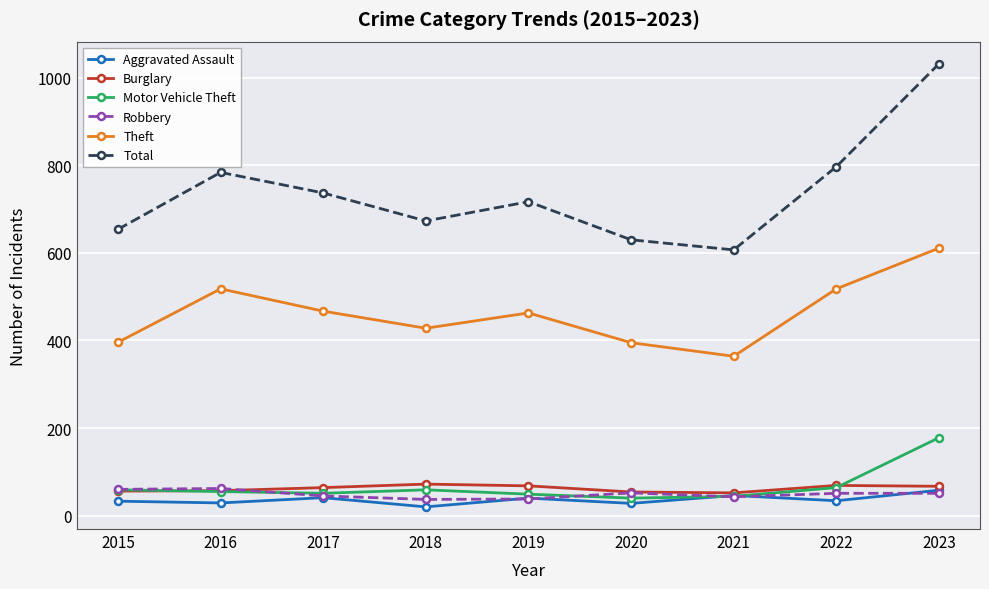

How many lines are shown in the chart?

6